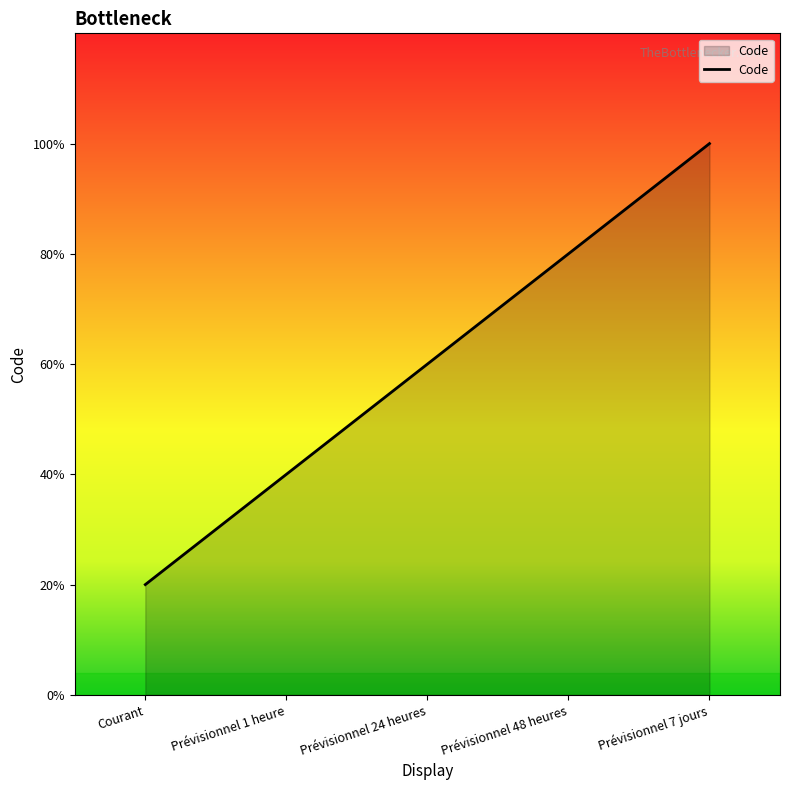

Does the chart have visible grid lines?

No